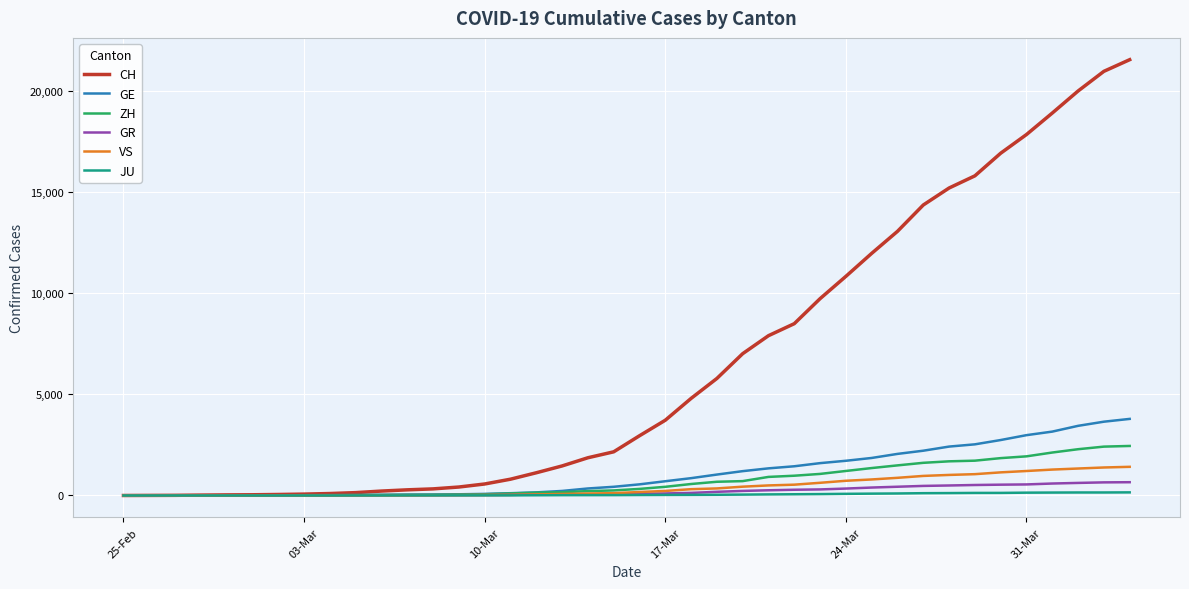

Which series has the largest range (max minus min)?

CH